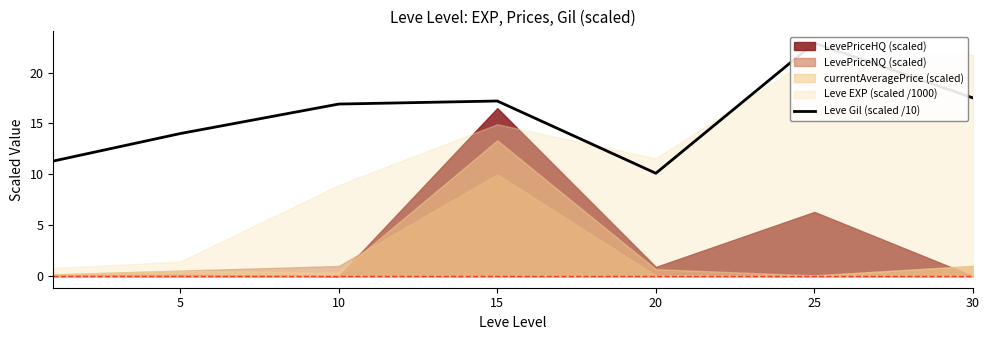

The chart shows a value of 6.9 at 10. True or false?

False